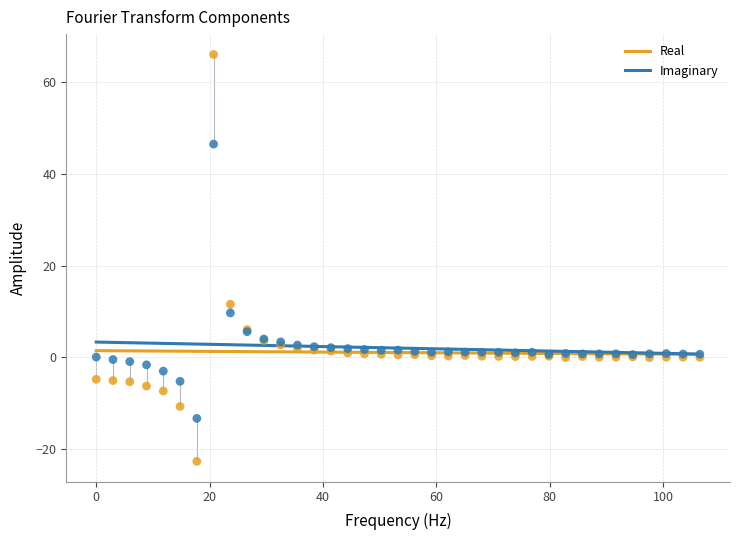

In the Real series, what Y value is closest to 21?

11.5